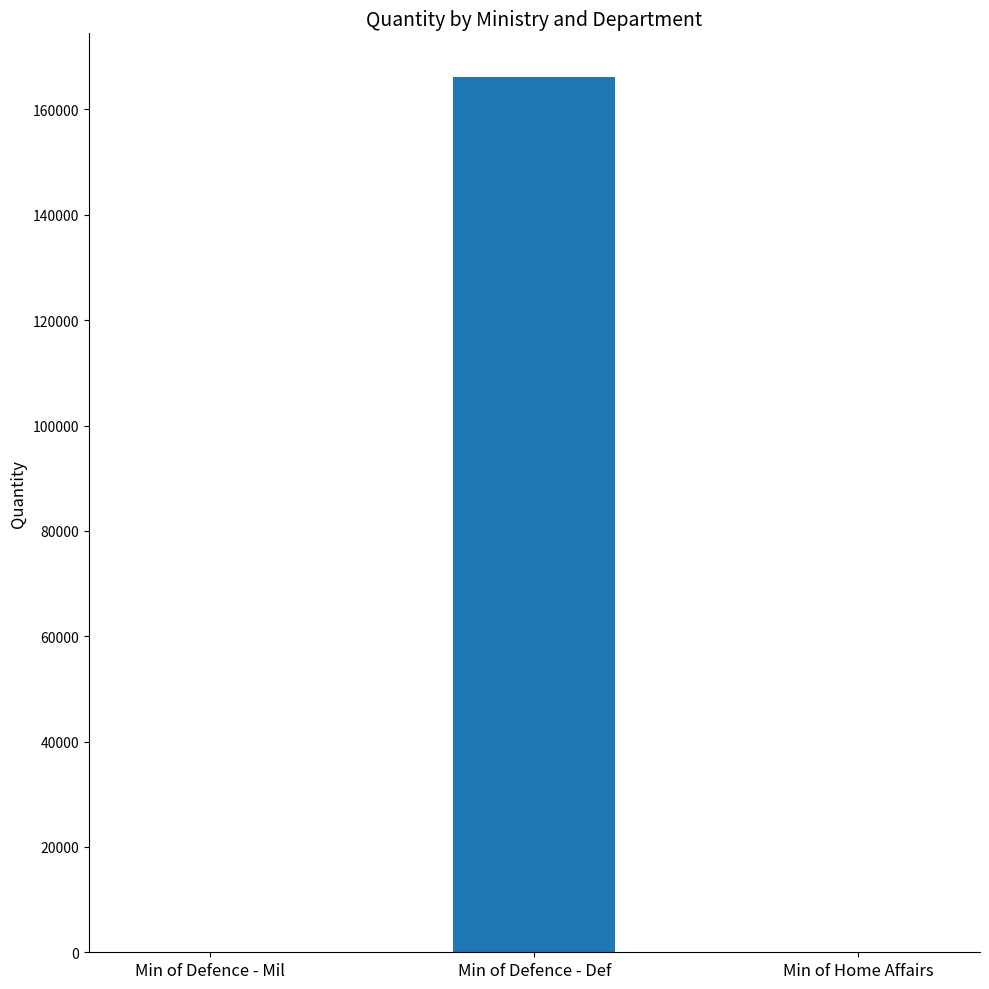

What is the greatest value displayed?

166143